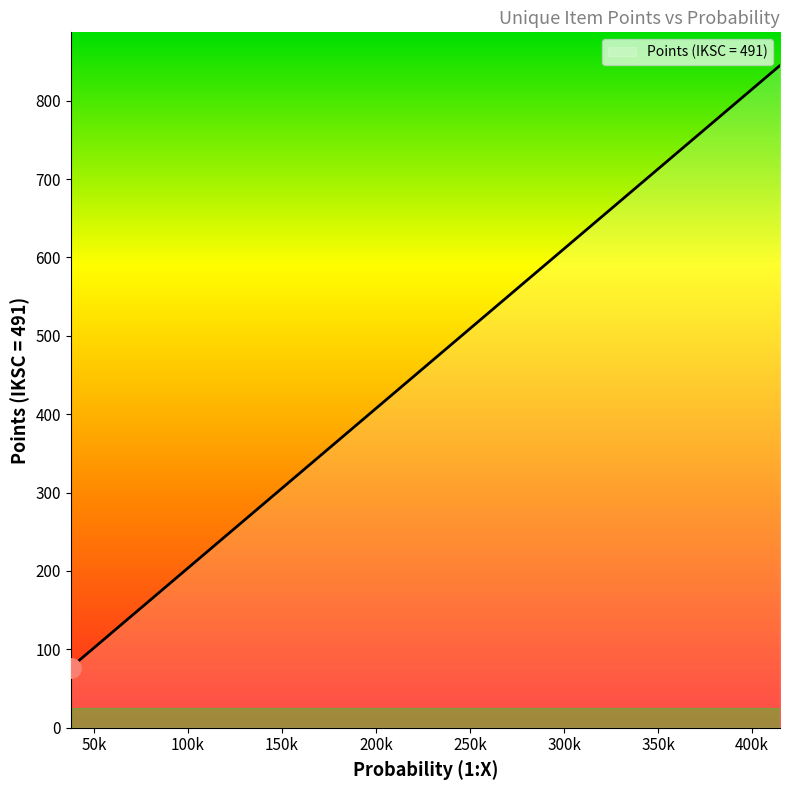

What is the change in value from 414860 to 51857?

-739.3